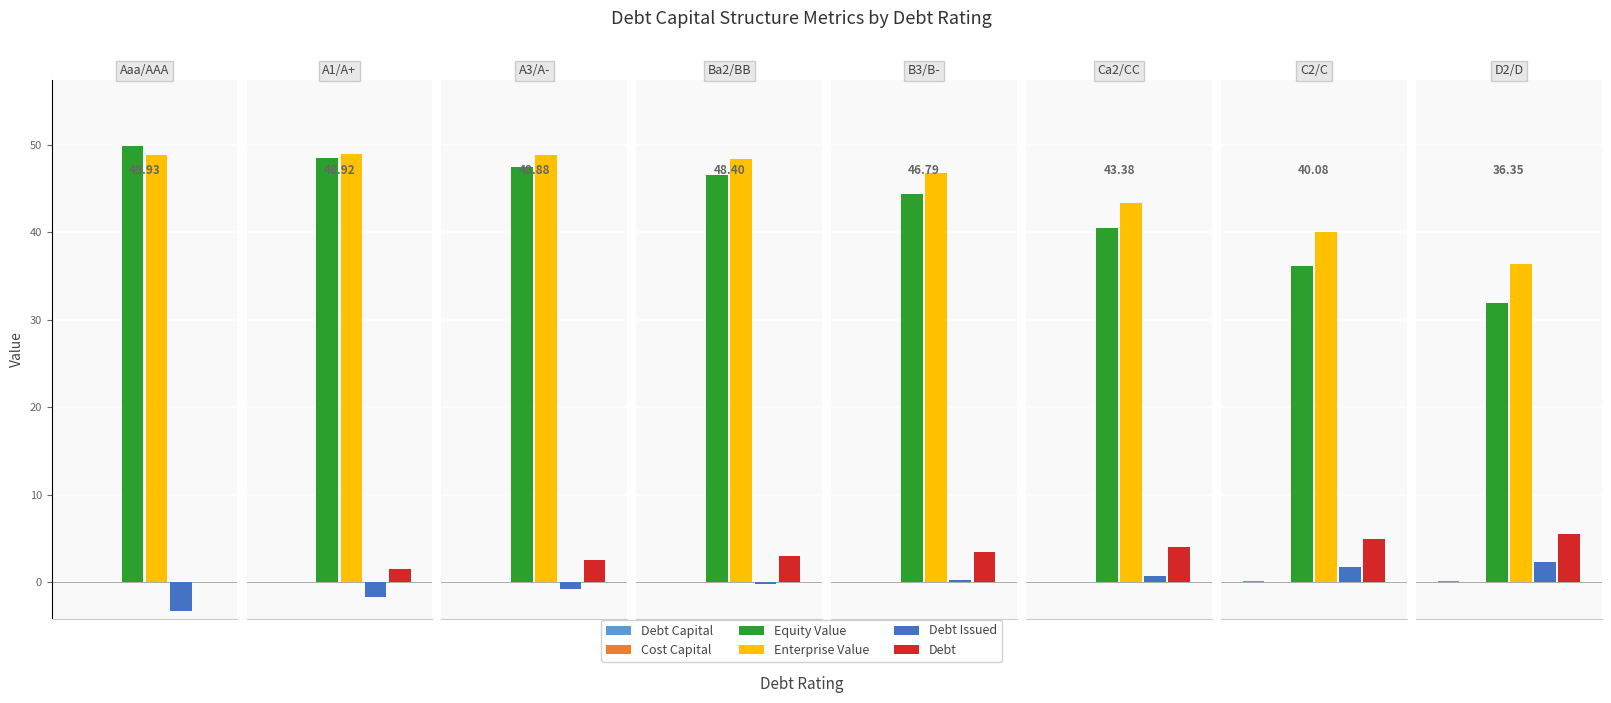

At which label does debt_issued first exceed 0?

B3/B-